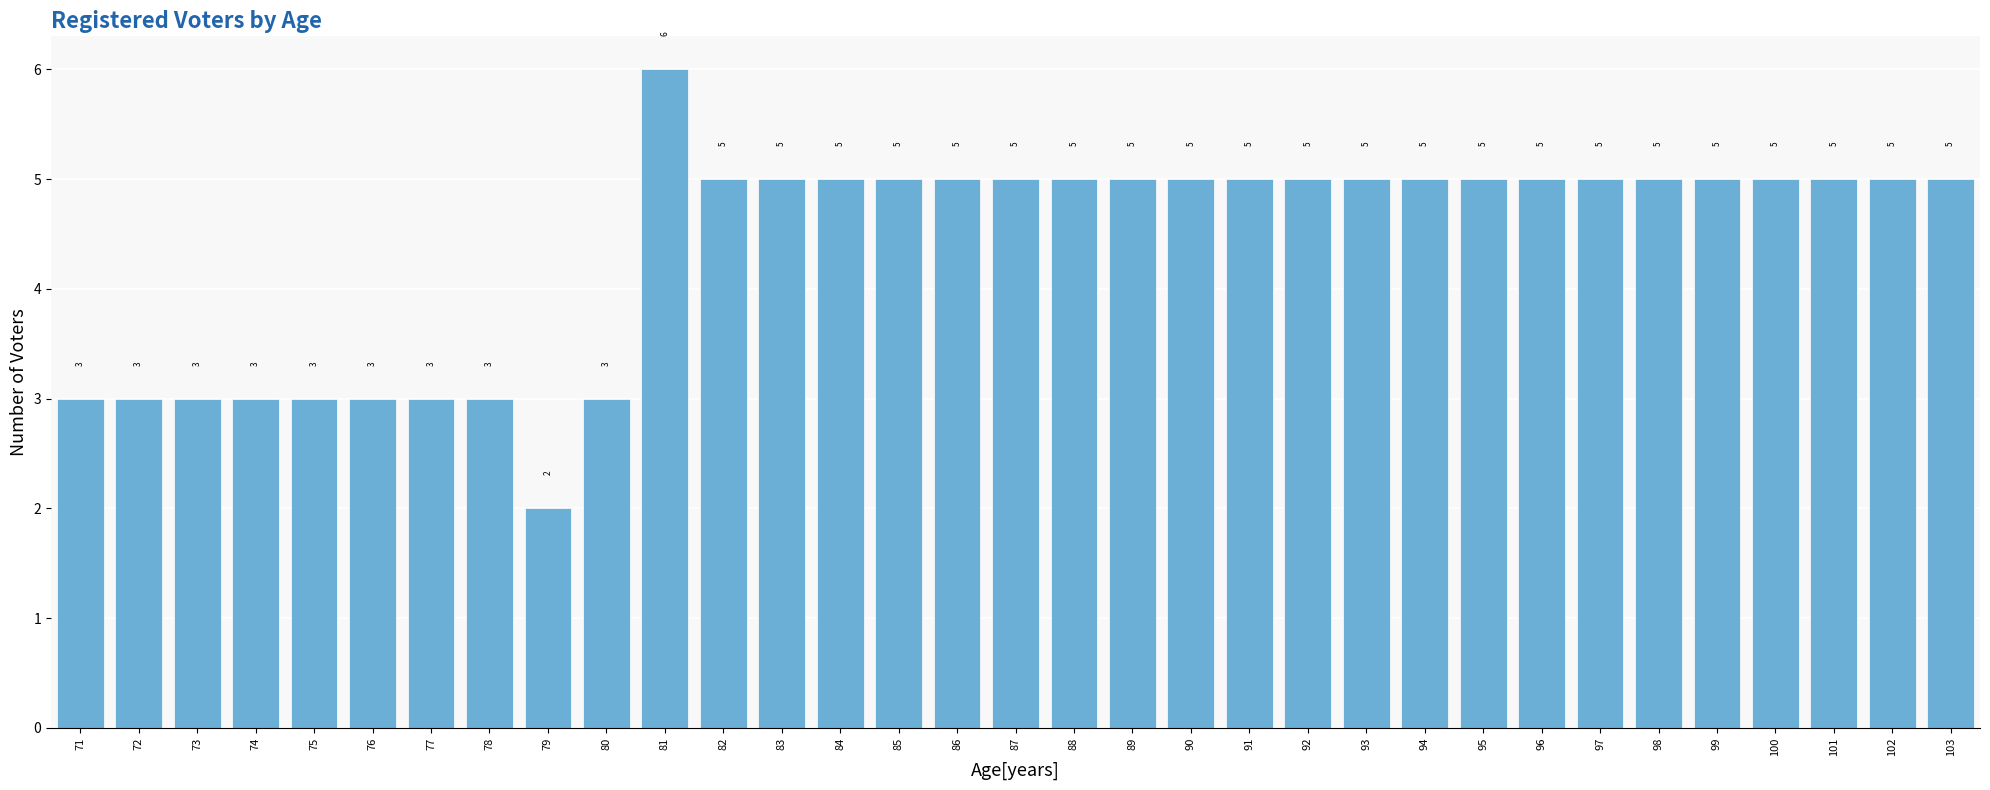

Reading left to right, list all the values displayed in this chart.

71=3	72=3	73=3	74=3	75=3	76=3	77=3	78=3	79=2	80=3	81=6	82=5	83=5	84=5	85=5	86=5	87=5	88=5	89=5	90=5	91=5	92=5	93=5	94=5	95=5	96=5	97=5	98=5	99=5	100=5	101=5	102=5	103=5